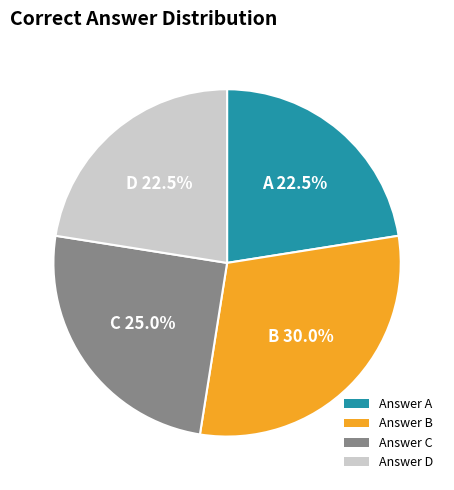

Which slice is the largest?

Answer B